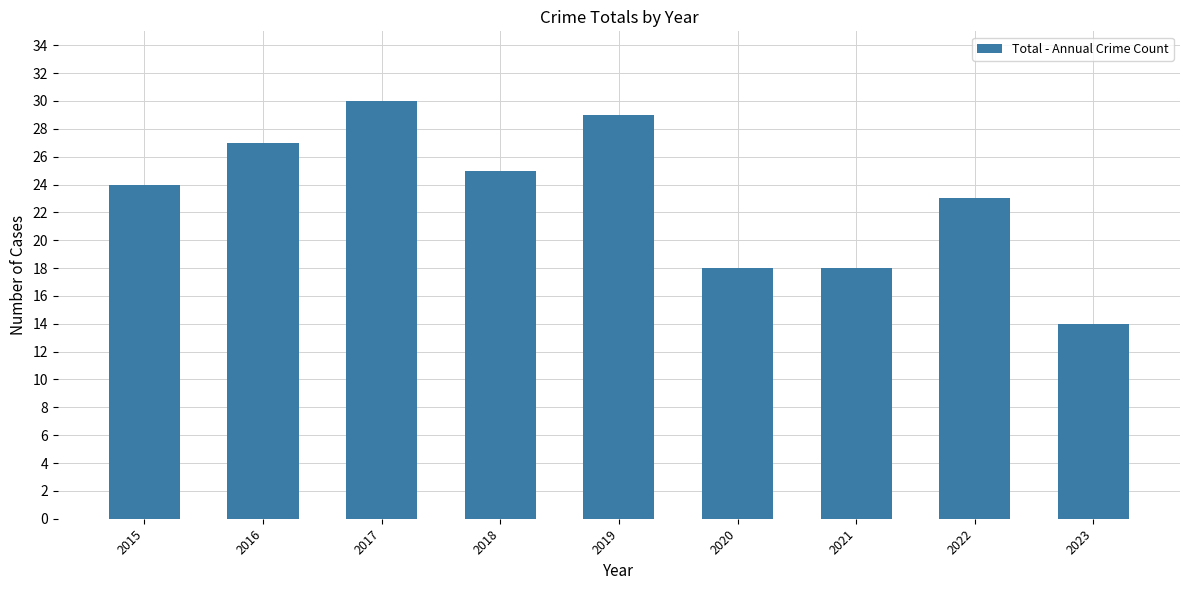

Approximately how many times larger is the value at 2015 compared to 2018?

1.0